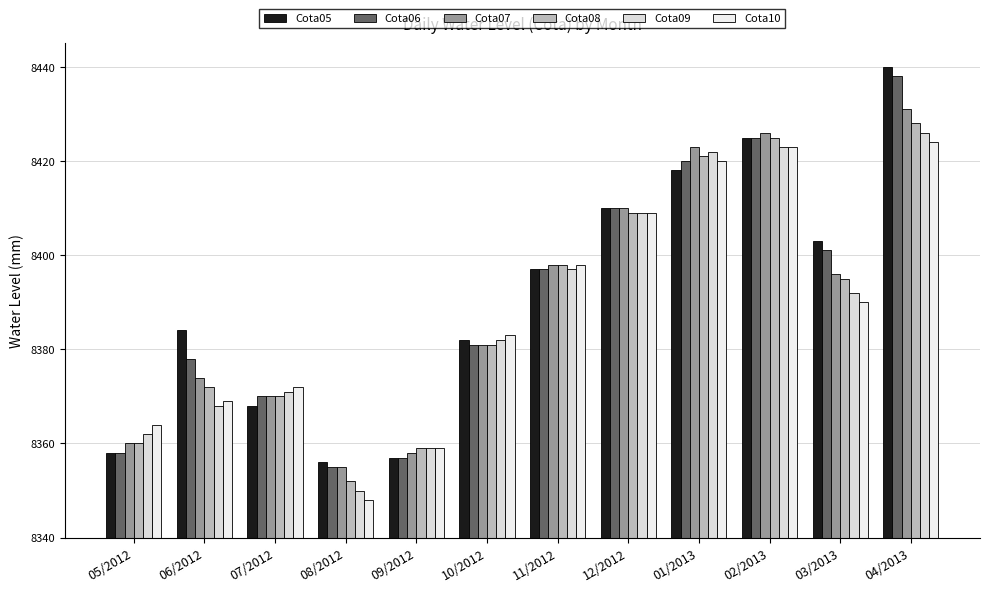

Rank the series by their maximum value, from highest to lowest.

Cota05, Cota06, Cota07, Cota08, Cota09, Cota10